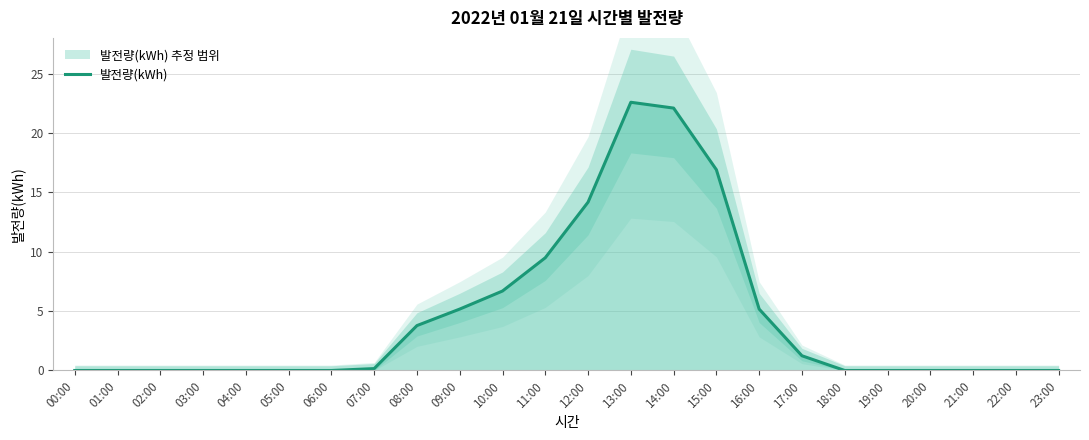

Reading left to right, what are all the values shown in this chart?

00:00=0.0	01:00=0.0	02:00=0.0	03:00=0.0	04:00=0.0	05:00=0.0	06:00=0.0	07:00=0.2	08:00=3.8	09:00=5.2	10:00=6.7	11:00=9.5	12:00=14.2	13:00=22.6	14:00=22.1	15:00=16.9	16:00=5.2	17:00=1.2	18:00=0.0	19:00=0.0	20:00=0.0	21:00=0.0	22:00=0.0	23:00=0.0